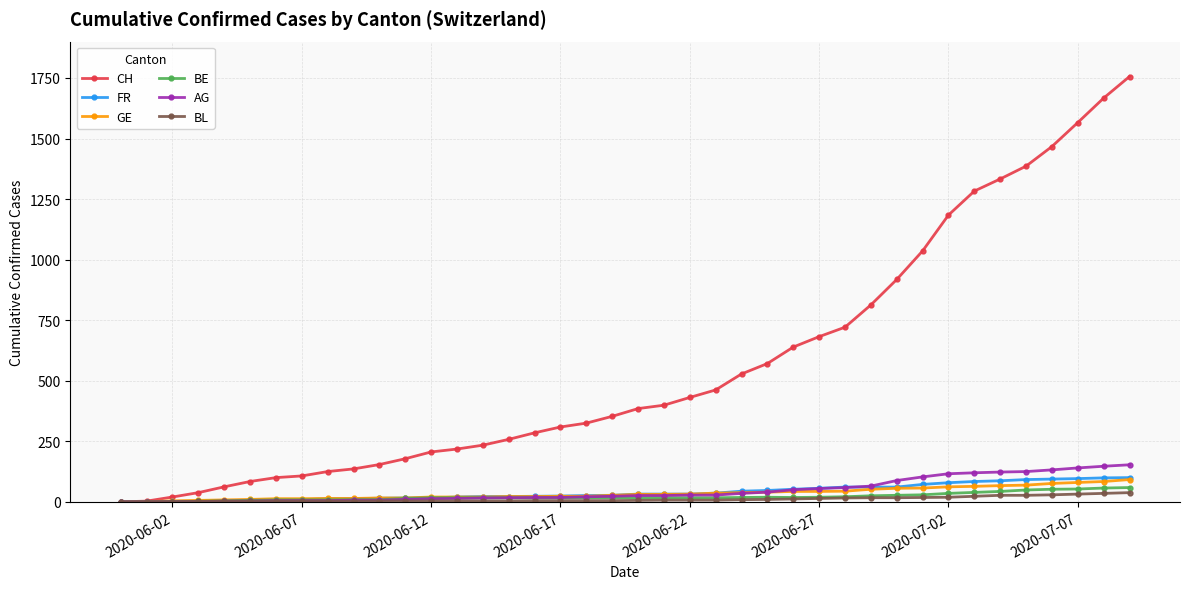

What is the sum of all AG values?

1845